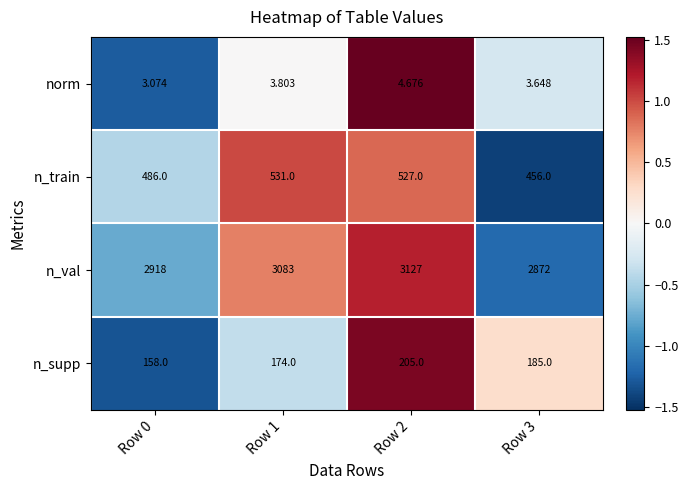

Which series has the largest total across all categories?

n_val